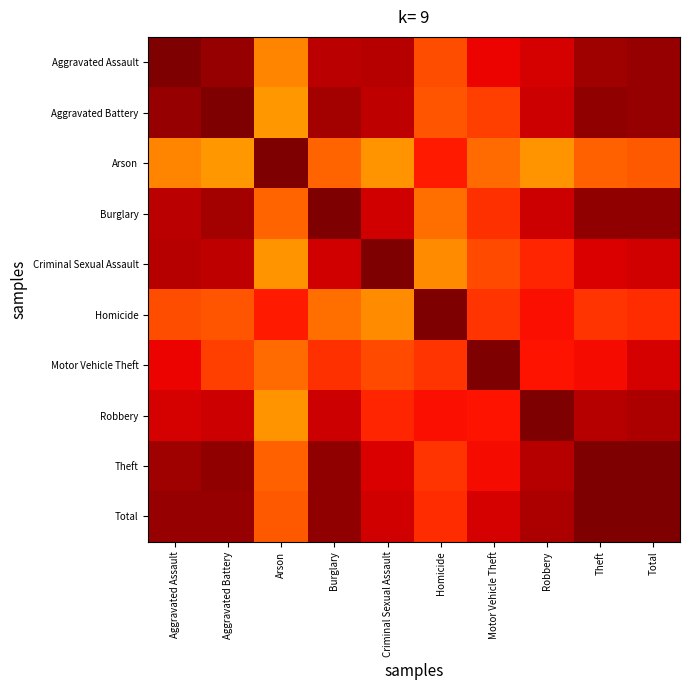

Reading right to left, extract all data points from this chart.

Aggravated Assault: Total=1.0	Theft=1.0	Robbery=0.9	Motor Vehicle Theft=0.9	Homicide=0.8	Criminal Sexual Assault=1.0	Burglary=0.9	Arson=0.8	Aggravated Battery=1.0	Aggravated Assault=1.0
Aggravated Battery: Total=1.0	Theft=1.0	Robbery=0.9	Motor Vehicle Theft=0.8	Homicide=0.8	Criminal Sexual Assault=0.9	Burglary=1.0	Arson=0.7	Aggravated Battery=1.0	Aggravated Assault=1.0
Arson: Total=0.8	Theft=0.8	Robbery=0.8	Motor Vehicle Theft=0.8	Homicide=0.9	Criminal Sexual Assault=0.8	Burglary=0.8	Arson=1.0	Aggravated Battery=0.7	Aggravated Assault=0.8
Burglary: Total=1.0	Theft=1.0	Robbery=0.9	Motor Vehicle Theft=0.9	Homicide=0.8	Criminal Sexual Assault=0.9	Burglary=1.0	Arson=0.8	Aggravated Battery=1.0	Aggravated Assault=0.9
Criminal Sexual Assault: Total=0.9	Theft=0.9	Robbery=0.9	Motor Vehicle Theft=0.8	Homicide=0.8	Criminal Sexual Assault=1.0	Burglary=0.9	Arson=0.8	Aggravated Battery=0.9	Aggravated Assault=1.0
Homicide: Total=0.9	Theft=0.9	Robbery=0.9	Motor Vehicle Theft=0.9	Homicide=1.0	Criminal Sexual Assault=0.8	Burglary=0.8	Arson=0.9	Aggravated Battery=0.8	Aggravated Assault=0.8
Motor Vehicle Theft: Total=0.9	Theft=0.9	Robbery=0.9	Motor Vehicle Theft=1.0	Homicide=0.9	Criminal Sexual Assault=0.8	Burglary=0.9	Arson=0.8	Aggravated Battery=0.8	Aggravated Assault=0.9
Robbery: Total=1.0	Theft=1.0	Robbery=1.0	Motor Vehicle Theft=0.9	Homicide=0.9	Criminal Sexual Assault=0.9	Burglary=0.9	Arson=0.8	Aggravated Battery=0.9	Aggravated Assault=0.9
Theft: Total=1.0	Theft=1.0	Robbery=1.0	Motor Vehicle Theft=0.9	Homicide=0.9	Criminal Sexual Assault=0.9	Burglary=1.0	Arson=0.8	Aggravated Battery=1.0	Aggravated Assault=1.0
Total: Total=1.0	Theft=1.0	Robbery=1.0	Motor Vehicle Theft=0.9	Homicide=0.9	Criminal Sexual Assault=0.9	Burglary=1.0	Arson=0.8	Aggravated Battery=1.0	Aggravated Assault=1.0